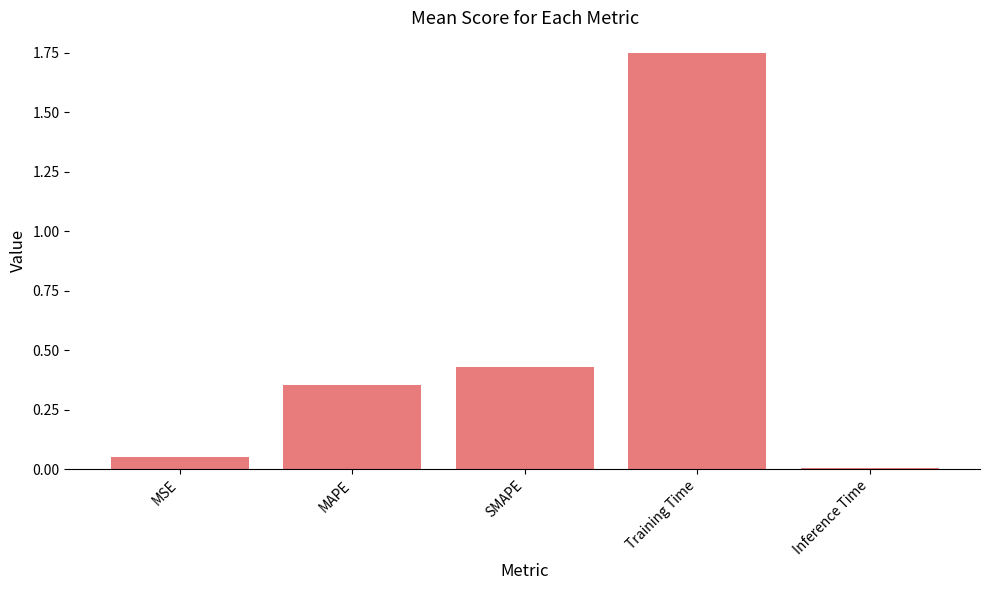

What position from the right is SMAPE?

3